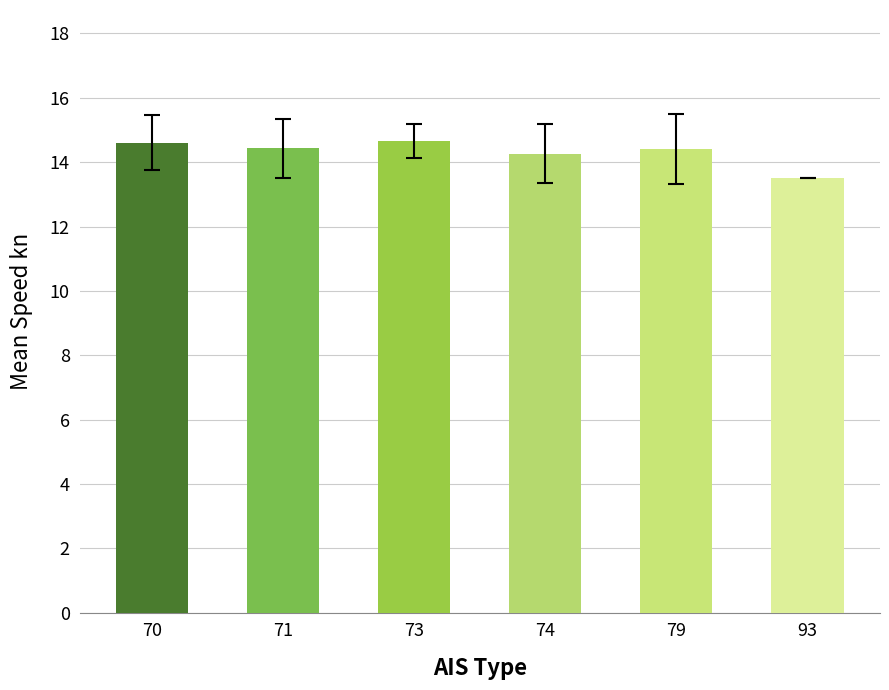

How many bars are there in total?

6